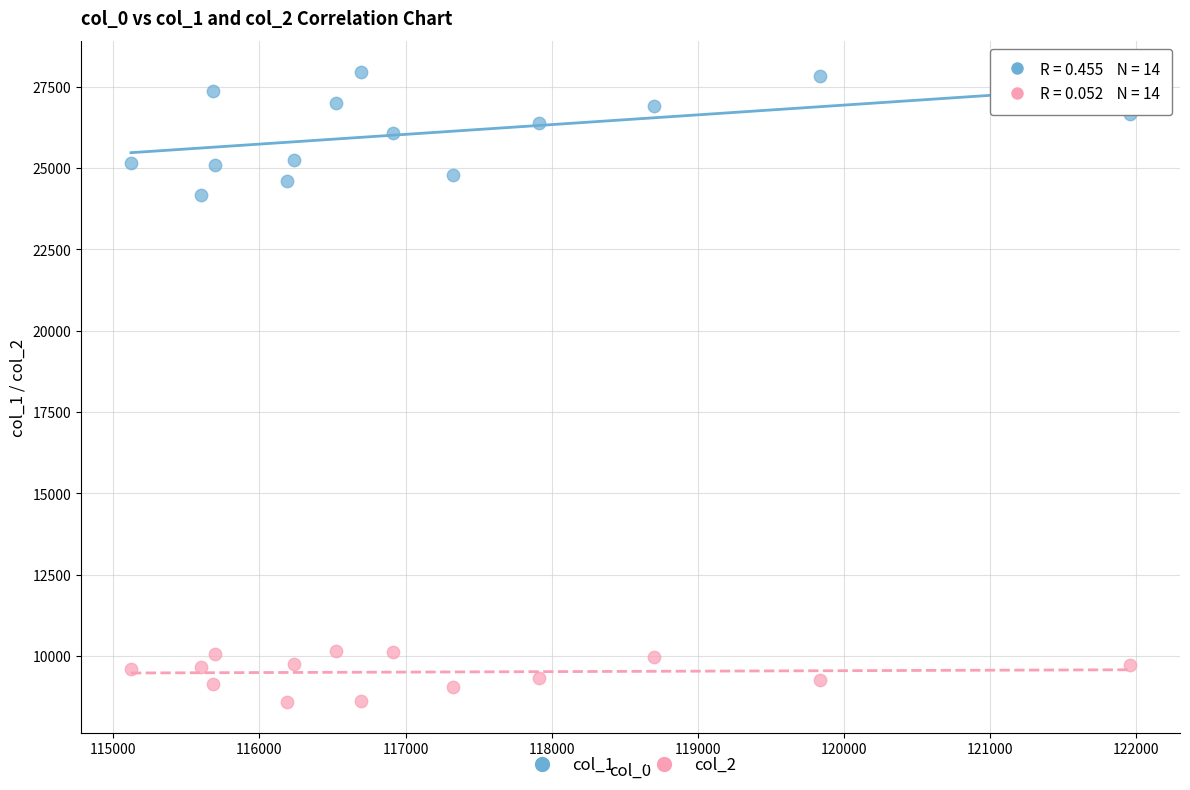

Which series reaches the maximum Y coordinate?

col_1